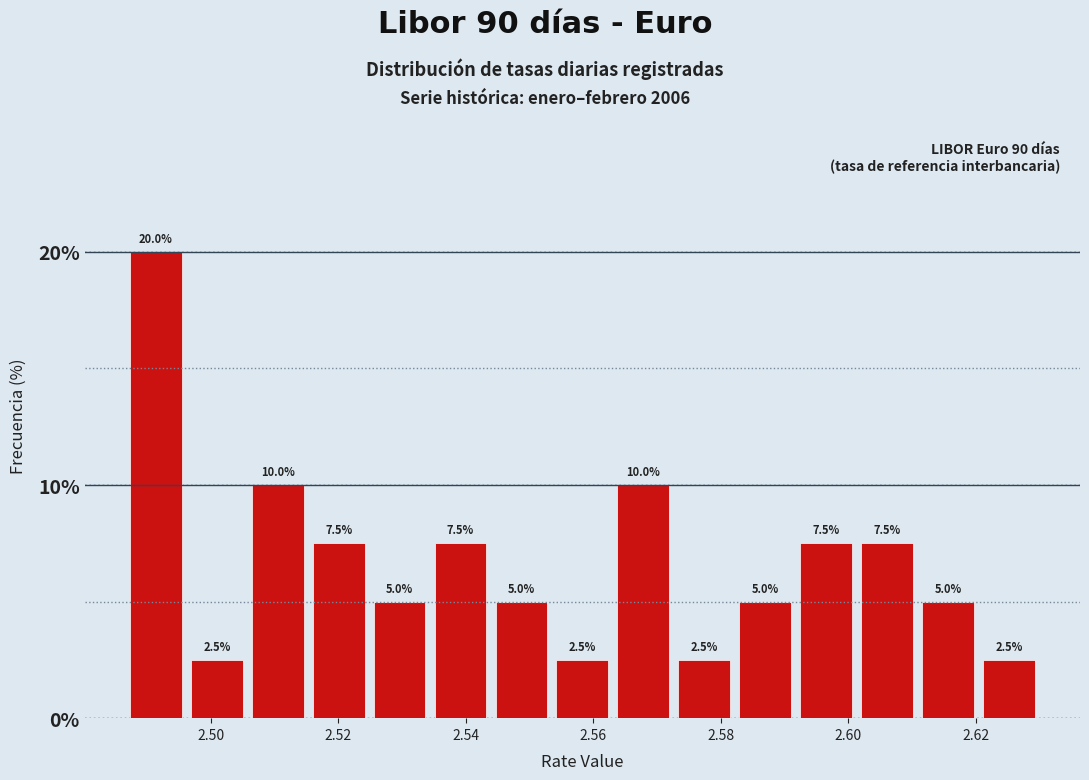

What is the height of the bar covering 2.610 to 2.620 on the x-axis? The bar edges are not printed on the chart, so give them approximately, as read against the axis.

5.0